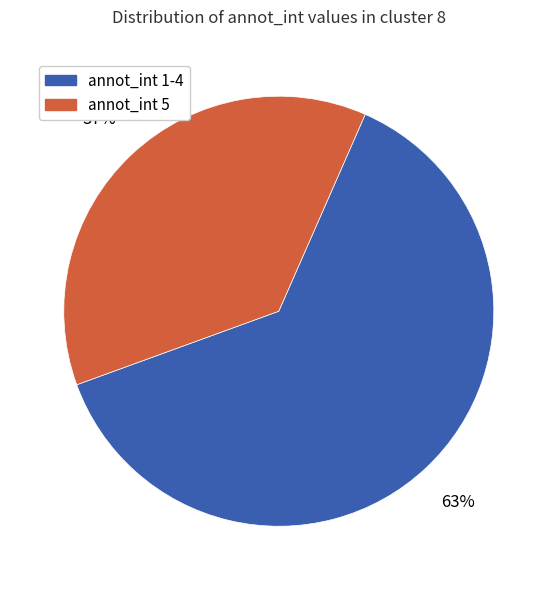

To the nearest percent, what is the average slice percentage?

50%